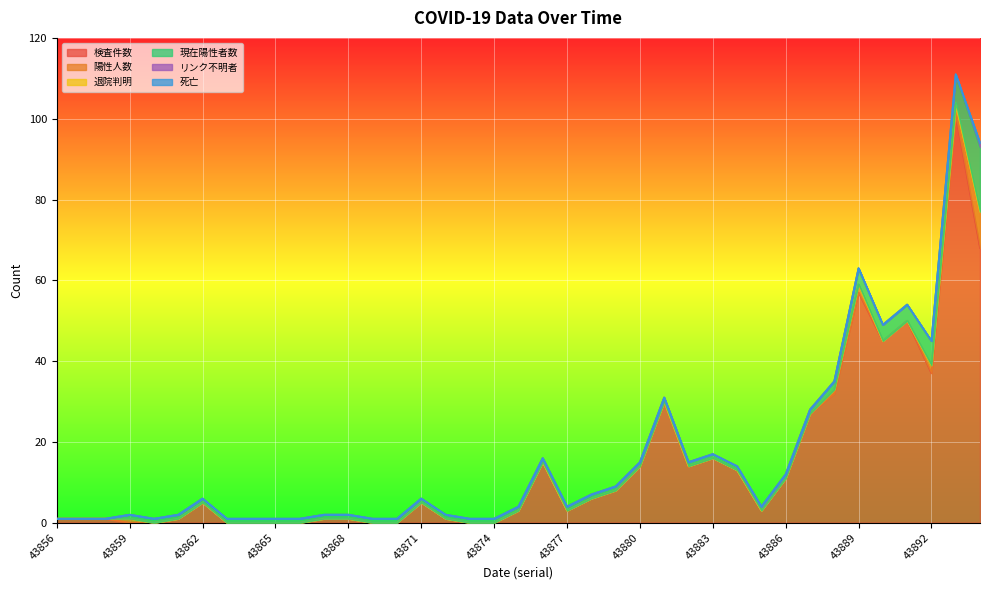

Rank the series at 43893 from lowest to highest value.

リンク不明者, 死亡, 退院判明, 陽性人数, 現在陽性者数, 検査件数